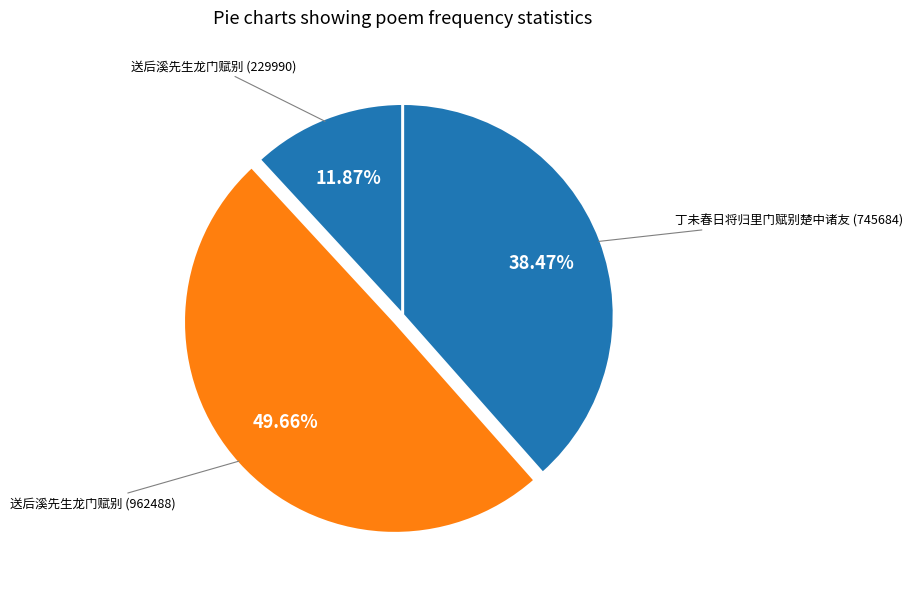

How many slices are in this pie chart?

3